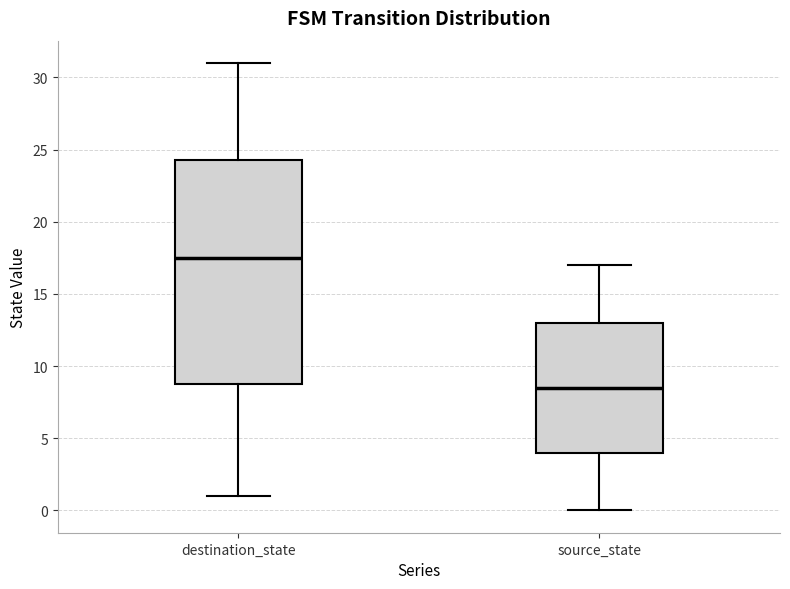

Reading left to right, read every box against the y-axis: the position of its median line, the range the box covers, and the ends of its whiskers. The values are not printed on the chart, so give them approximately, as read against the axis.

destination_state: median 17.5, box 9.0 to 24.5, whiskers 1.0 to 31.0
source_state: median 8.5, box 4.0 to 13.0, whiskers 0.0 to 17.0